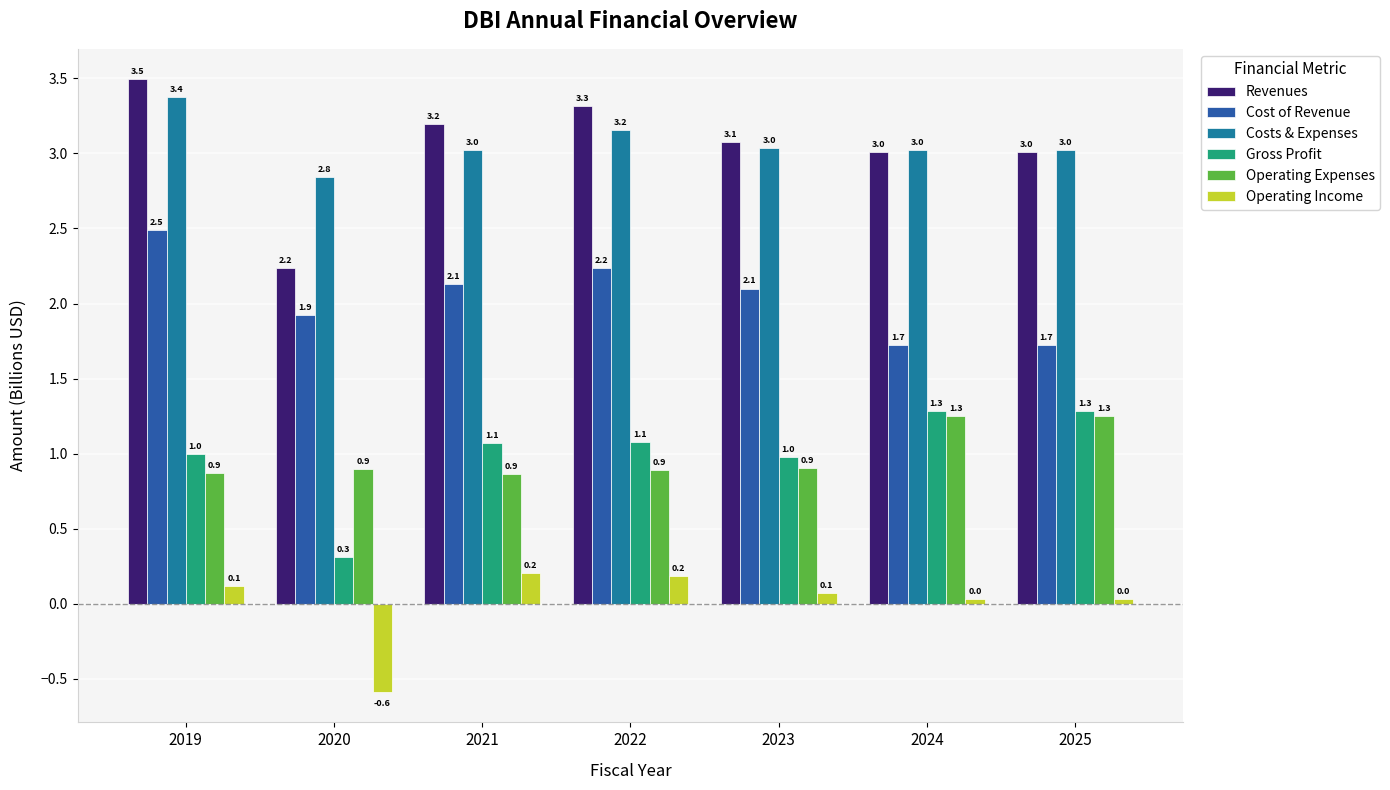

Which series has the largest total across all categories?

Costs & Expenses